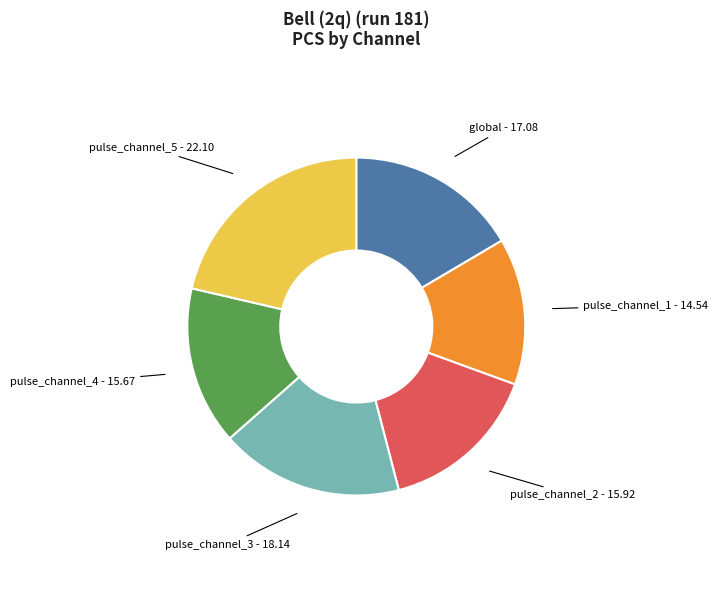

What is the smallest slice in the pie chart?

pulse_channel_1